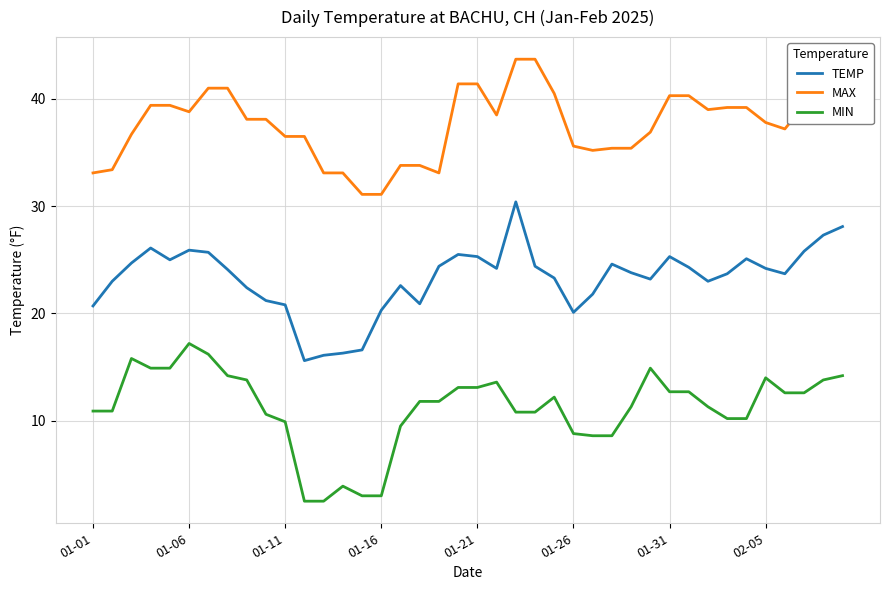

What is the difference between the maximum and minimum values in the MAX series?

12.6